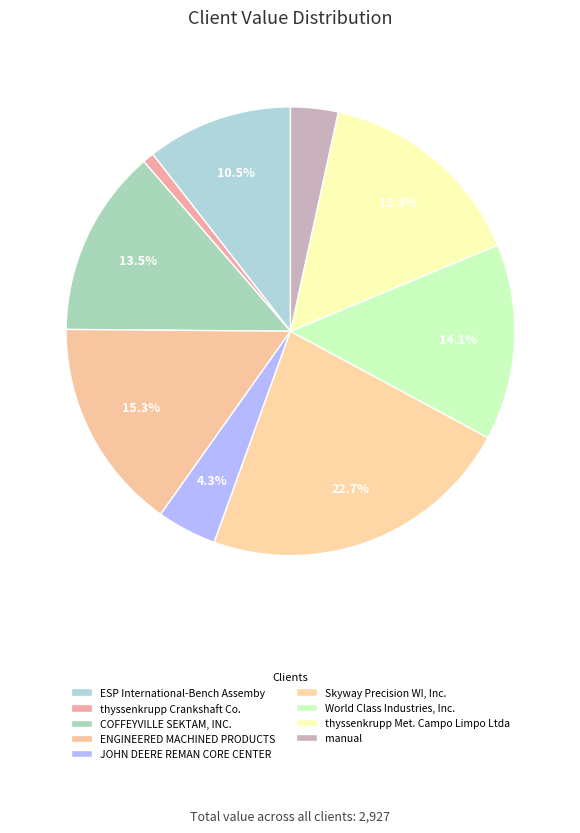

How many segments does this pie chart have?

9